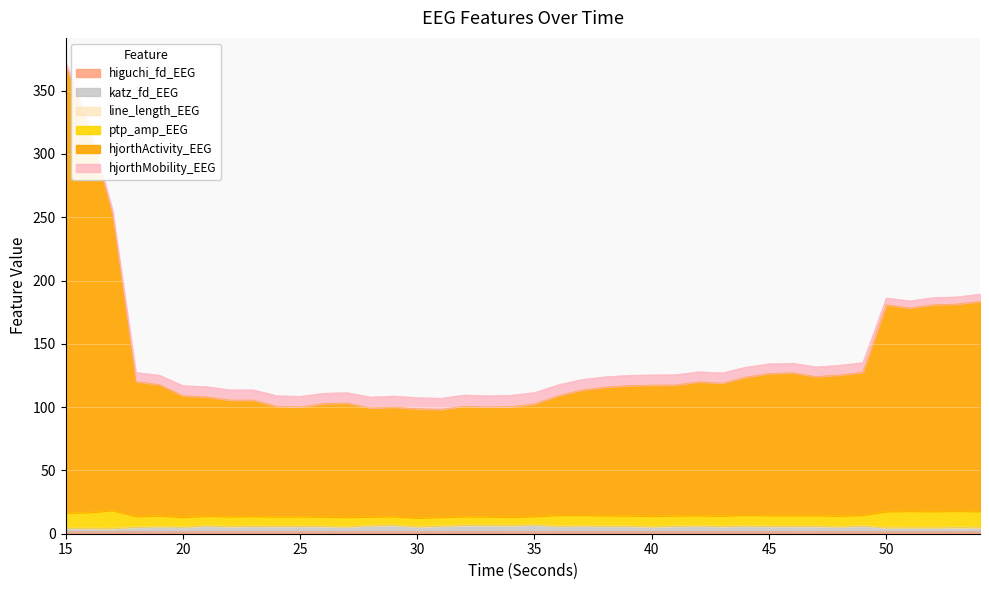

Count the higuchi_fd_EEG values in the range 1 to 2.

40